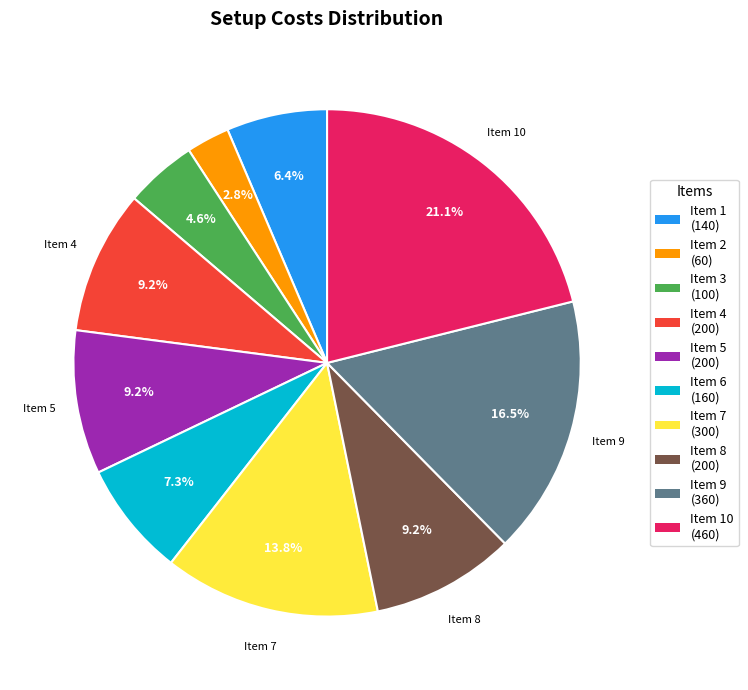

Is there any slice that represents more than half of the pie?

No